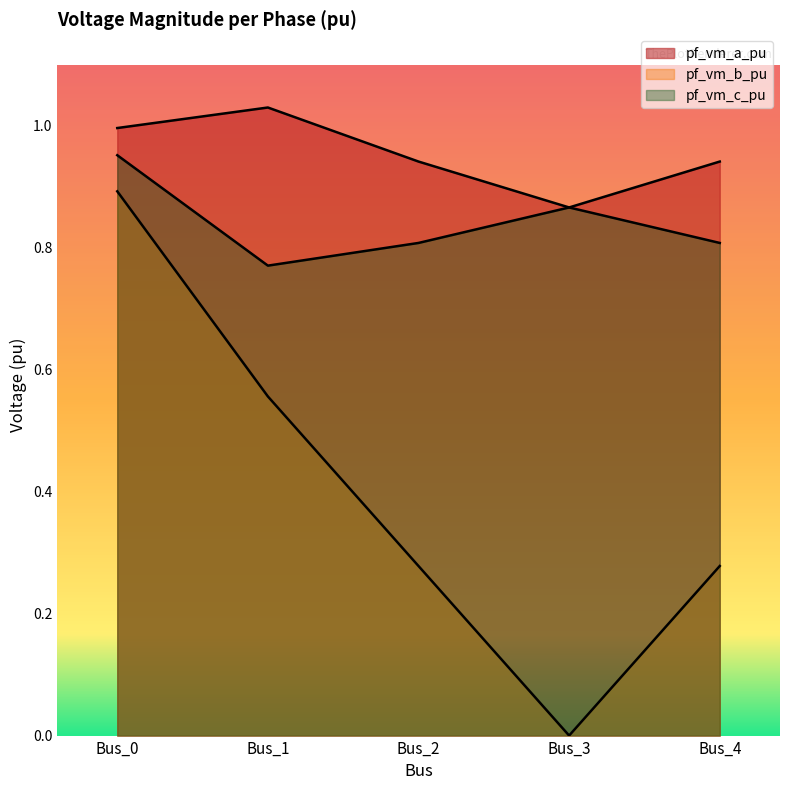

At which category is the sum across all series the highest?

Bus_0